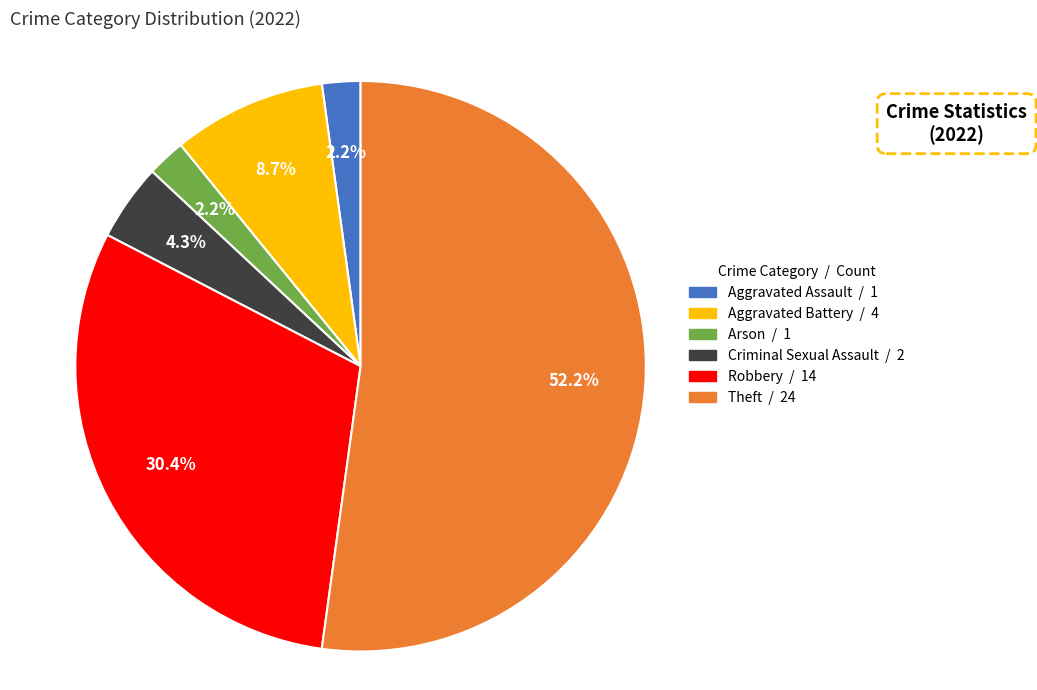

Is there any slice that represents more than half of the pie?

Yes